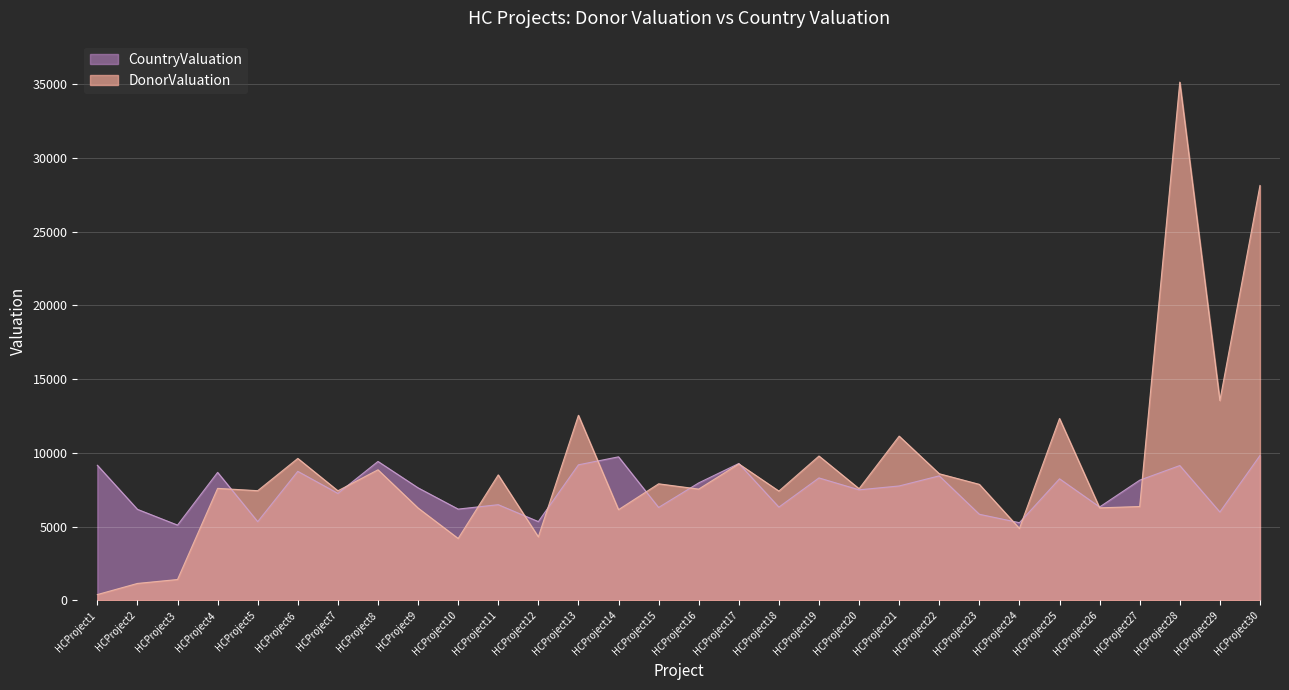

Which has a higher value, HCProject26 or HCProject27?

HCProject27